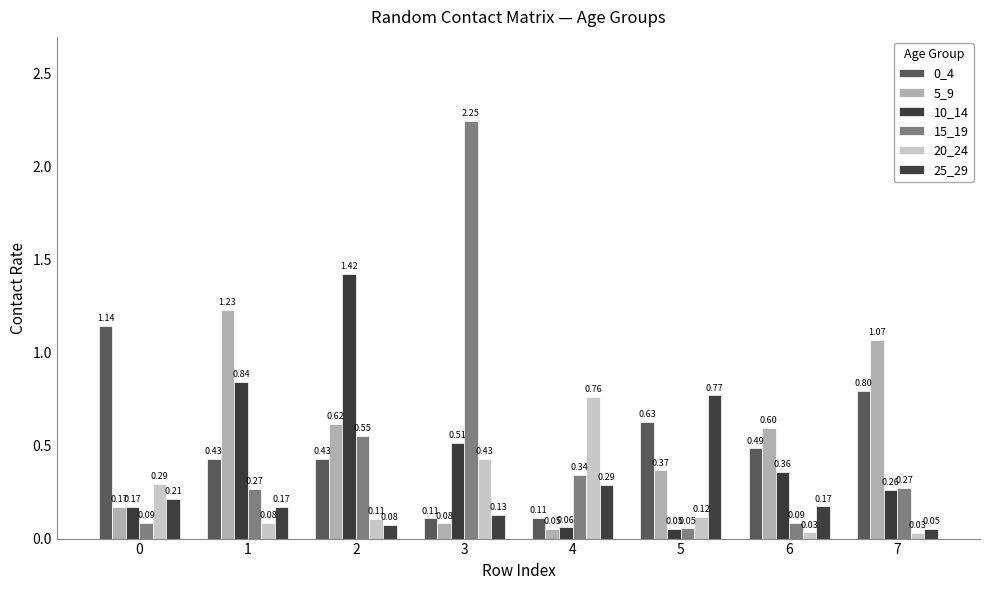

Which series changed the most between 3 and 5?

15_19